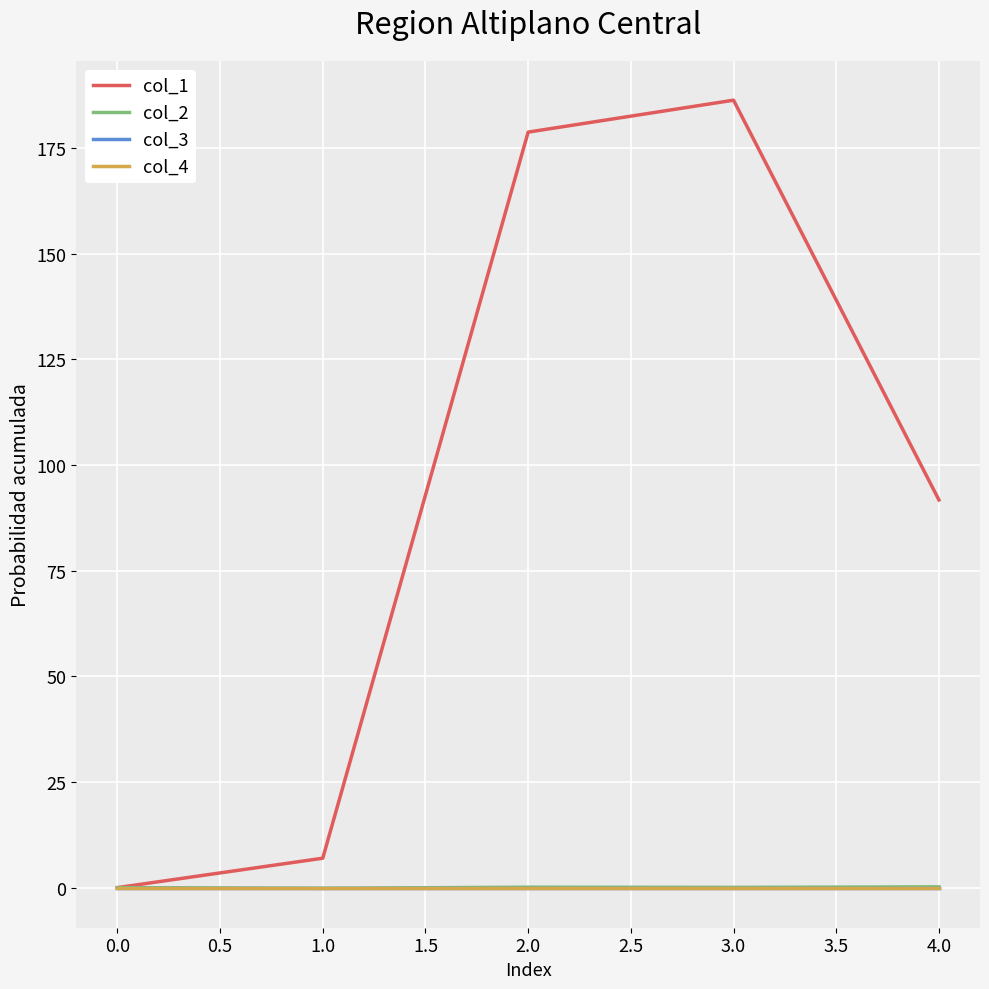

True or false: col_3 and col_1 intersect in this chart.

False